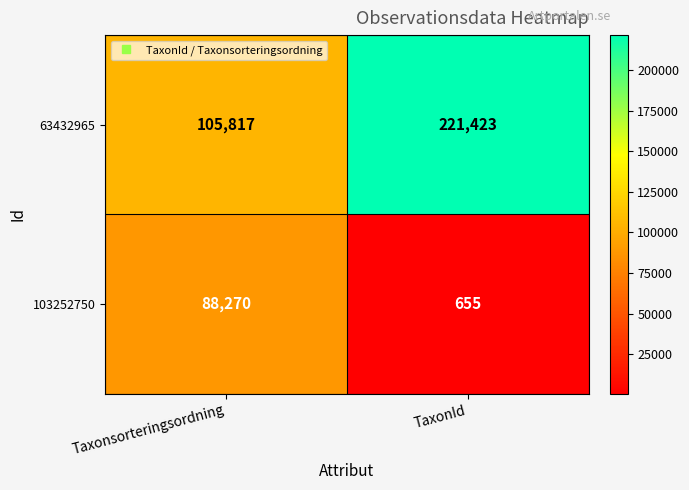

Reading right to left, list all the values displayed in this chart.

63432965: TaxonId=221423	Taxonsorteringsordning=105817
103252750: TaxonId=655	Taxonsorteringsordning=88270